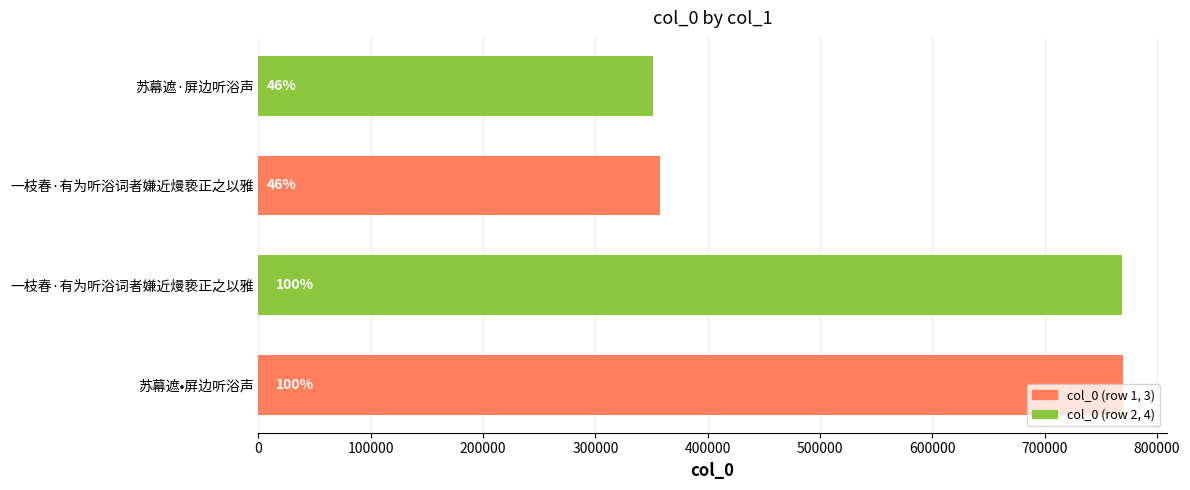

Are the bars horizontal?

Yes